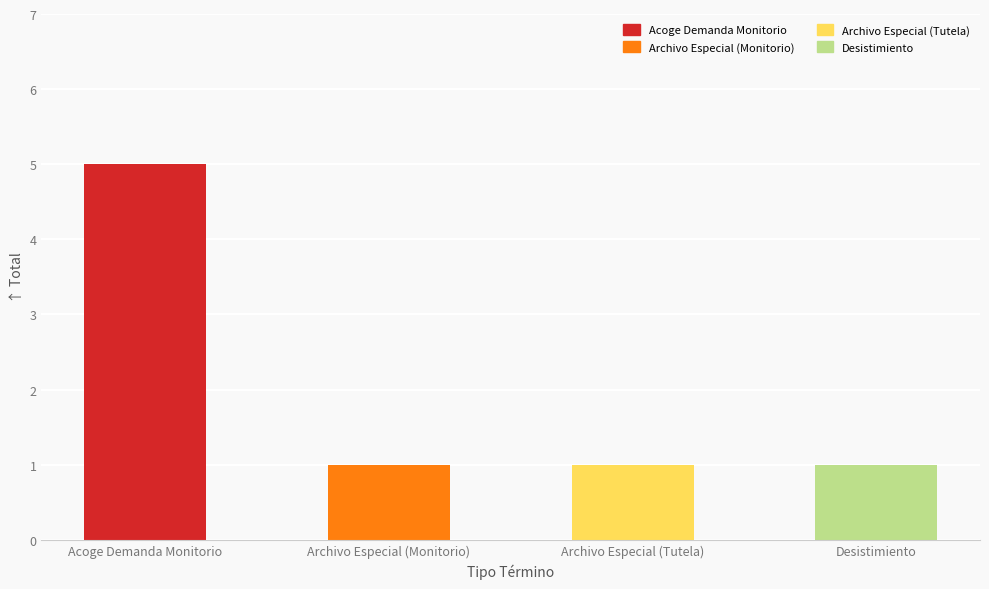

Are the bars horizontal?

No